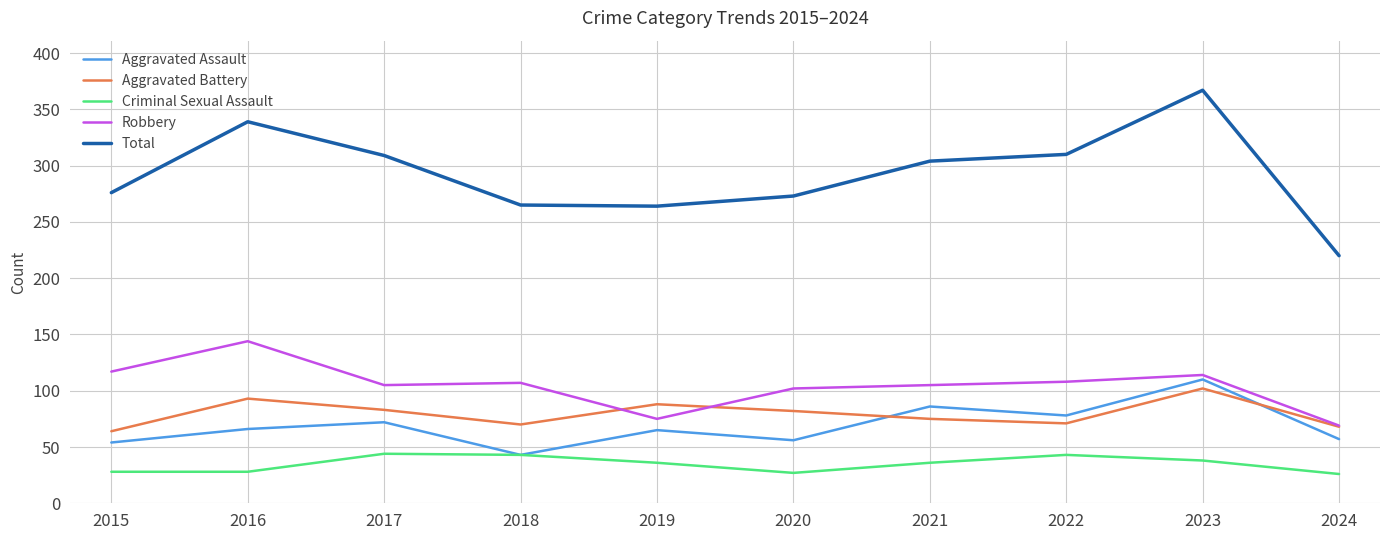

Which series has the largest range (max minus min)?

Total